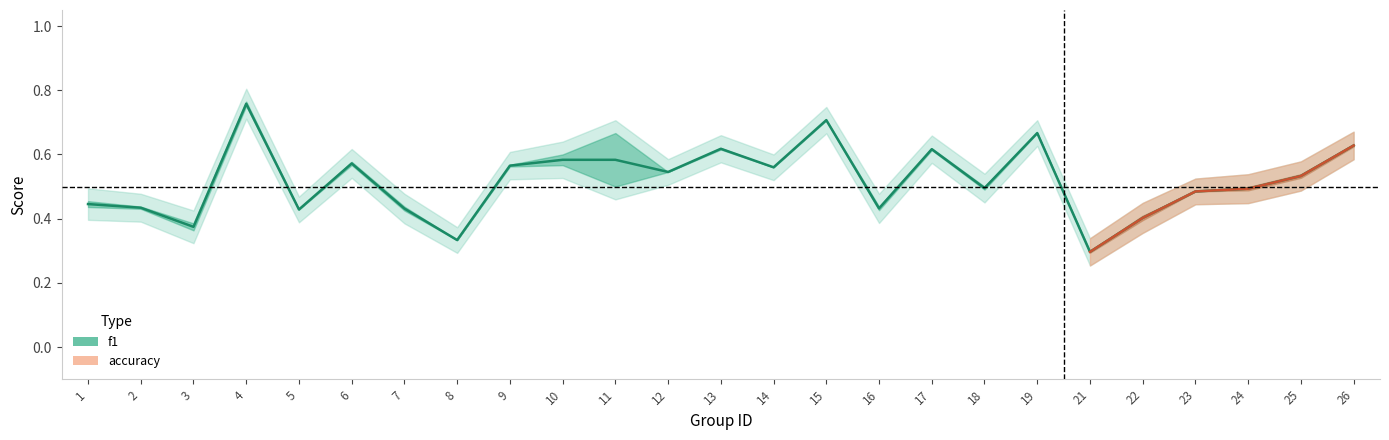

Read the f1 value at 15.

0.7